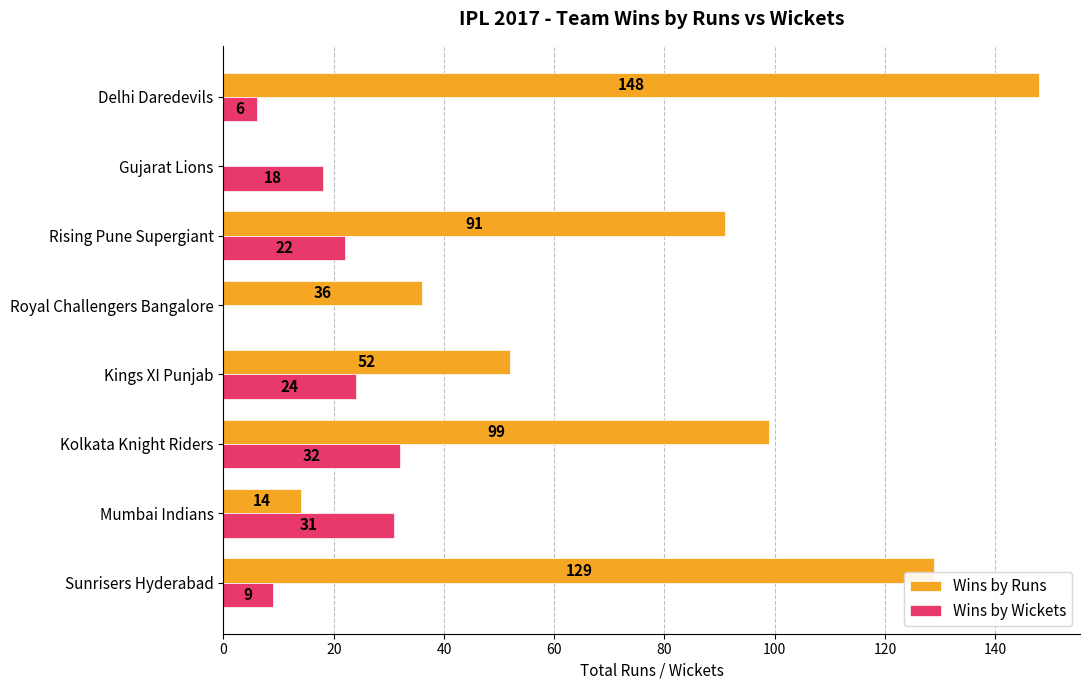

What is the maximum value shown in the chart?

148